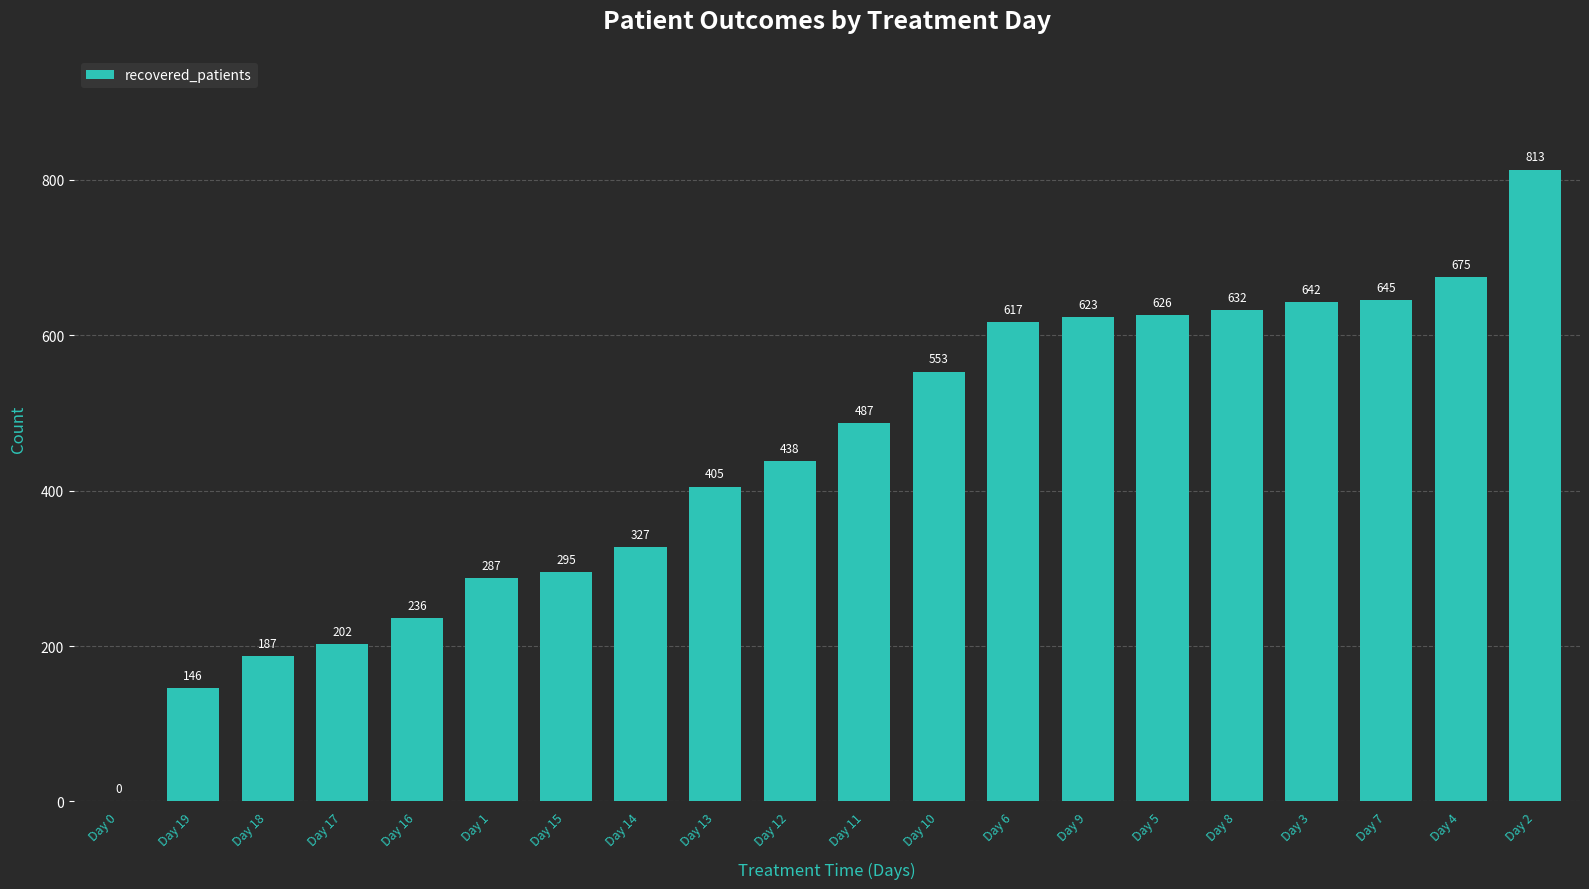

Which category has the highest value across all series?

Day 2